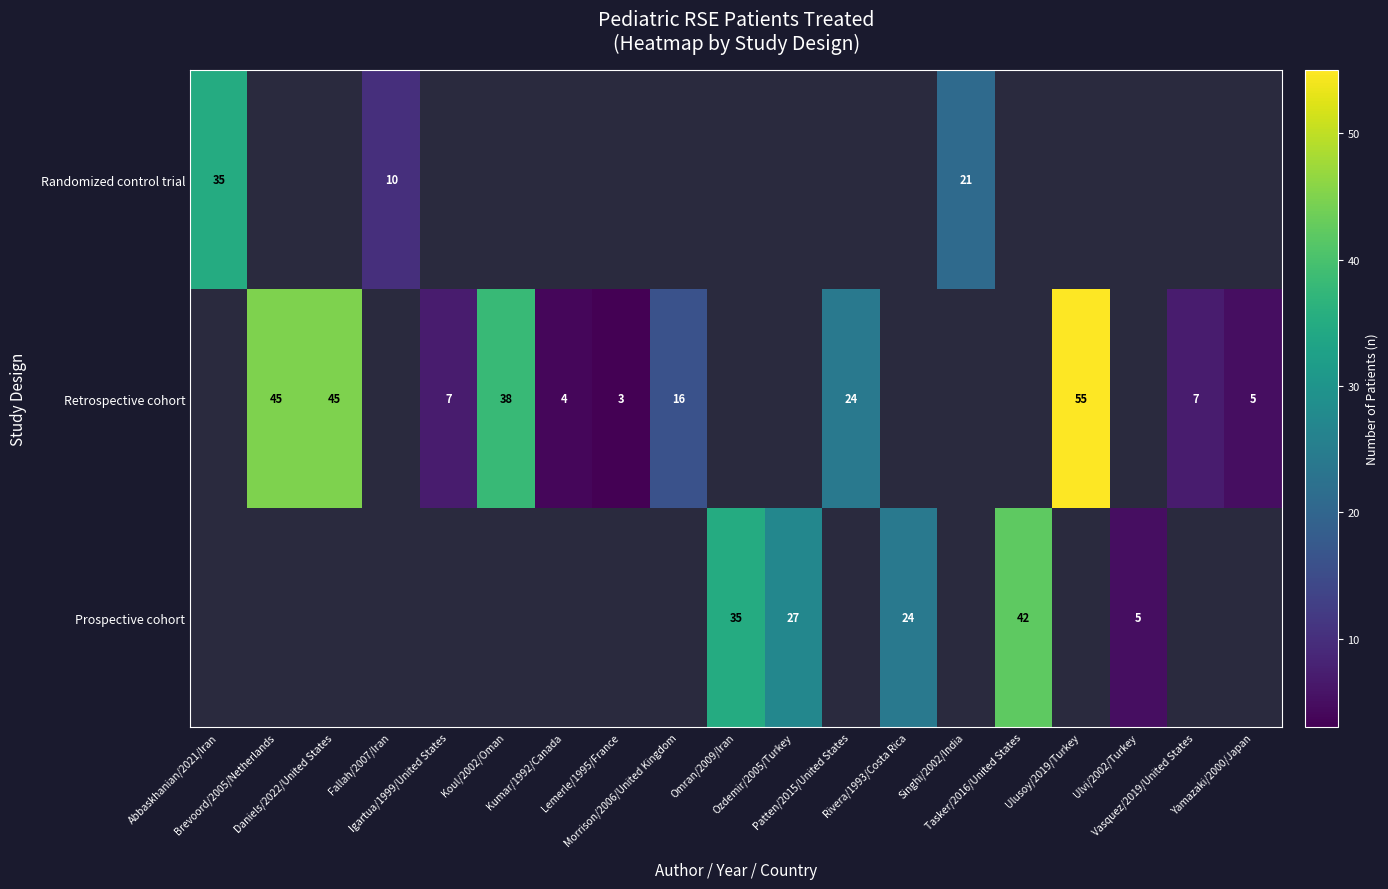

True or false: Randomized control trial has a value of 35.0 at Abbaskhanian/2021/Iran.

True